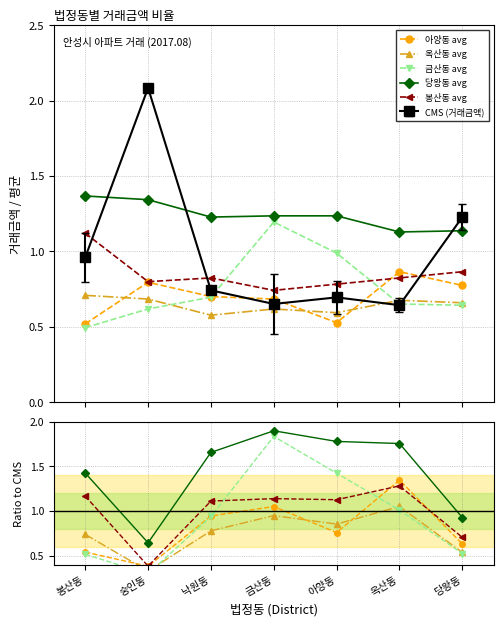

Between 옥산동 and 금산동, which is larger?

옥산동